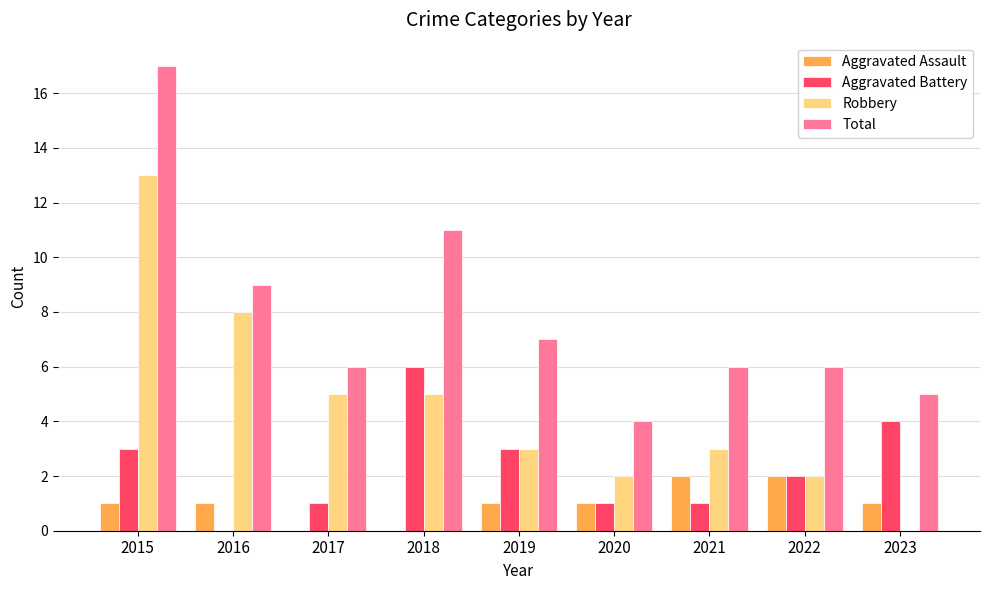

Is it true that Robbery equals 7 at 2018?

False